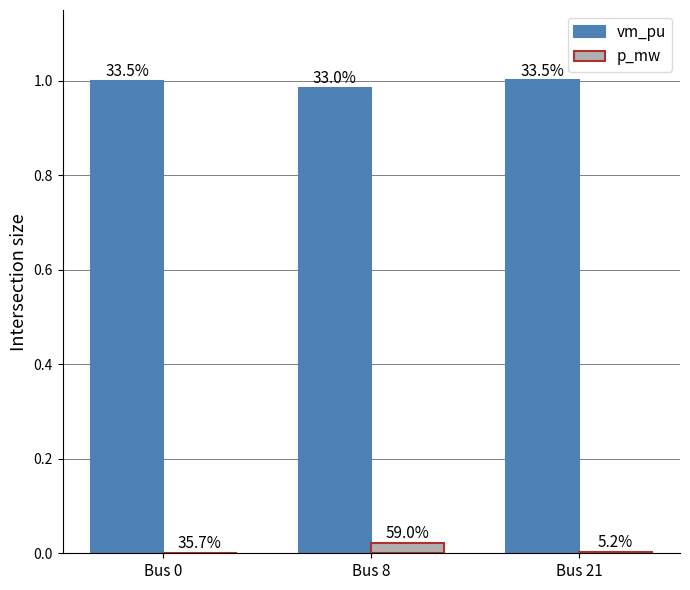

Is it true that p_mw equals 0.0 at Bus 21?

True